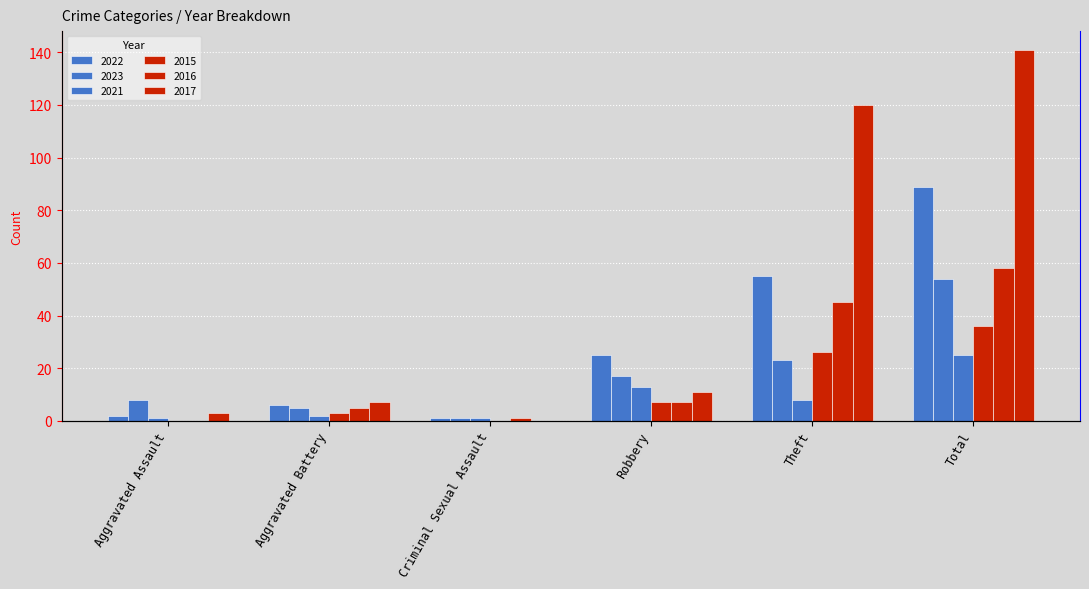

Which series has the largest range (max minus min)?

2017